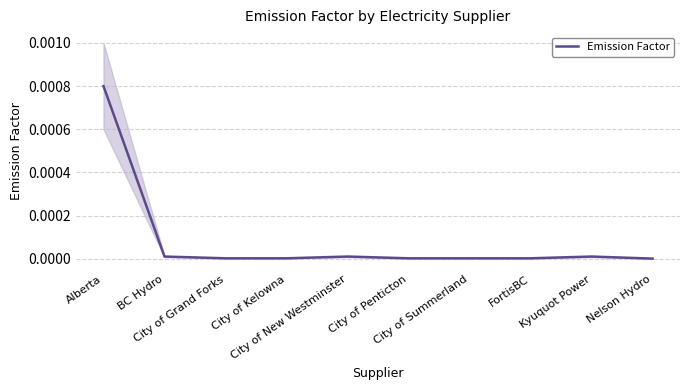

True or false: the data shows 0.0 at City of Kelowna.

False